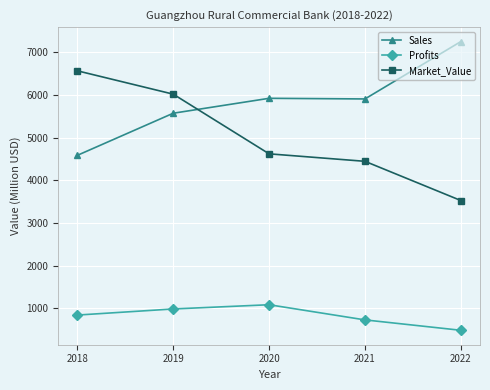

True or false: Profits has a value of 733.4 at 2021.

True